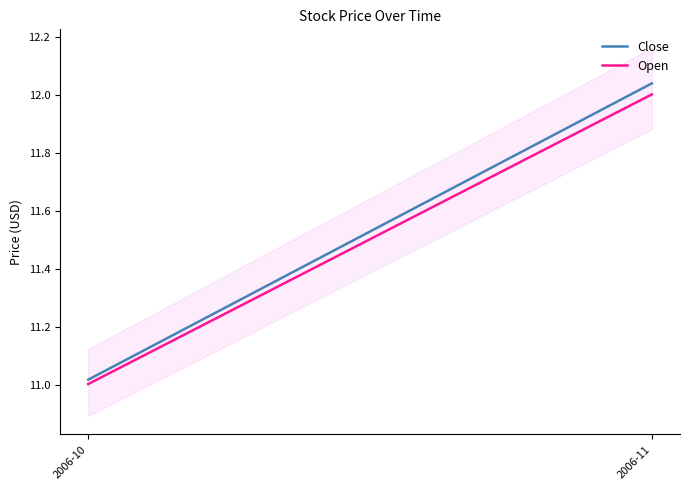

What is the difference between the Open values at 2006-11 and 2006-10?

1.0